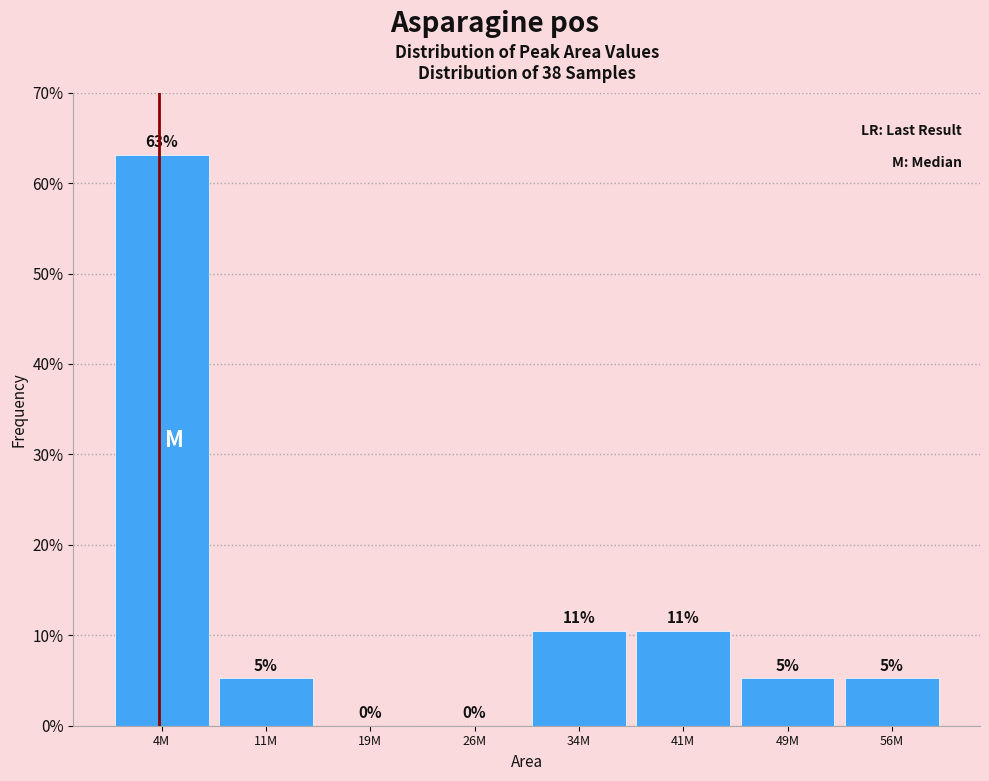

Are the bars horizontal?

No